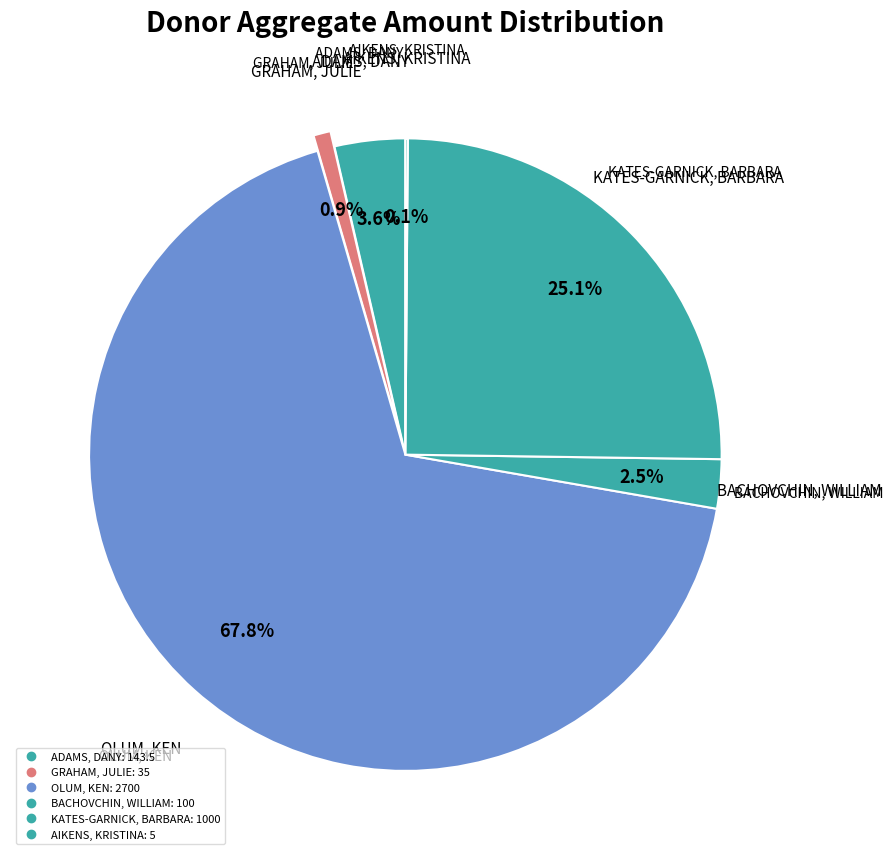

Combined, what portion of the pie is BACHOVCHIN, WILLIAM and AIKENS, KRISTINA?

2.6%